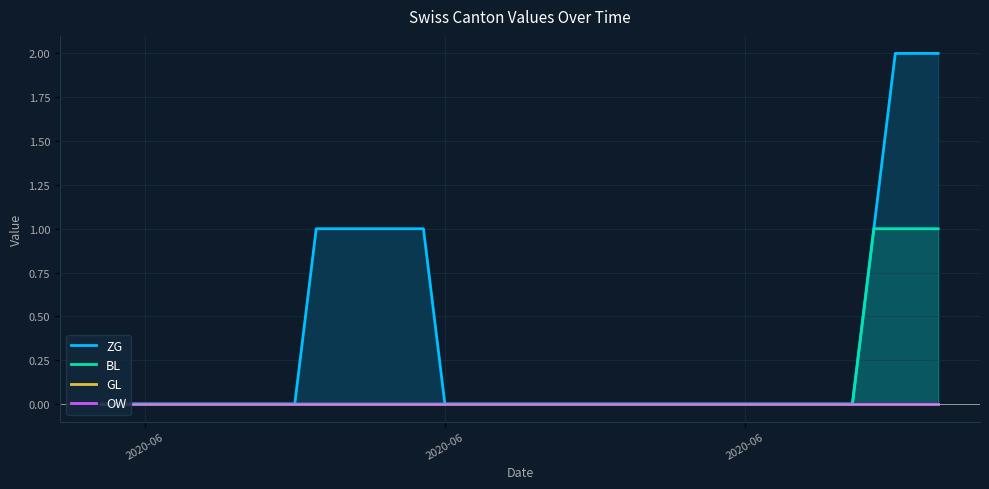

True or false: GL and OW cross at least once.

False